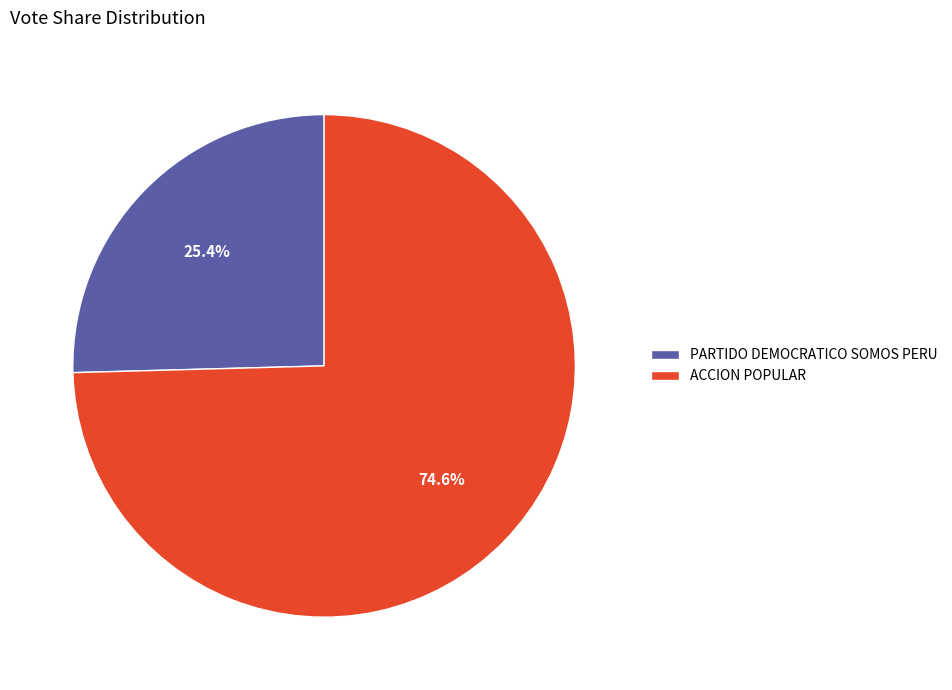

How much of the chart is everything except ACCION POPULAR?

25.4%